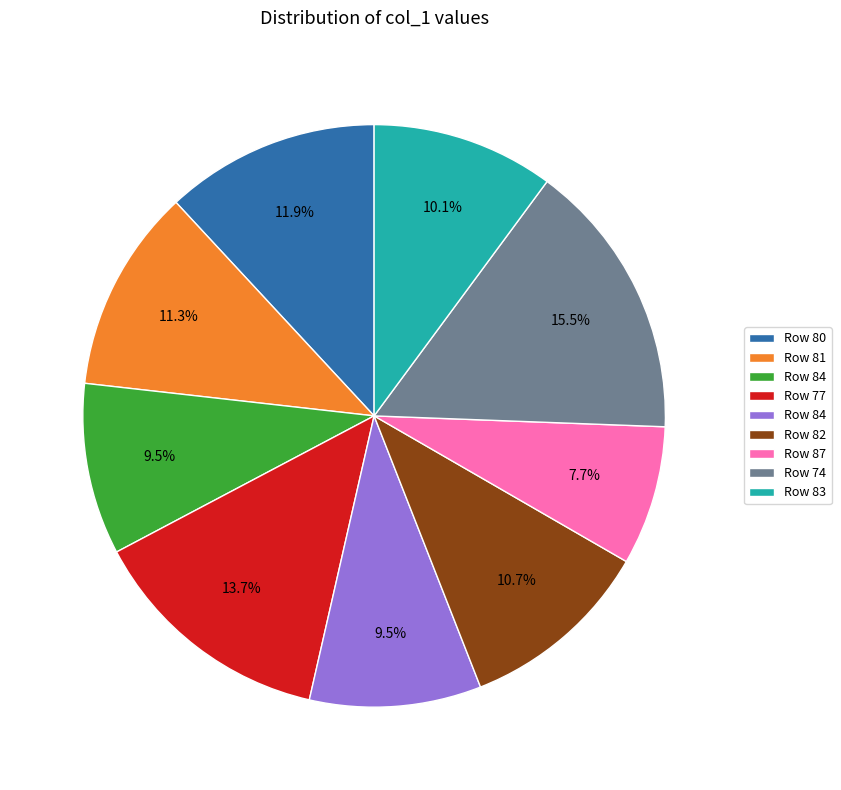

Does any single category account for the majority?

No